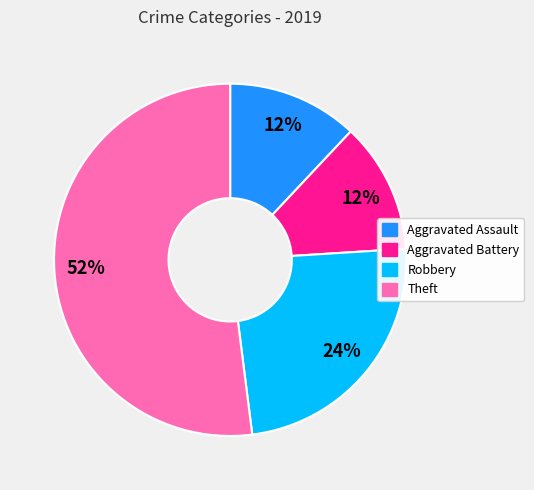

Count the number of slices in the pie.

4